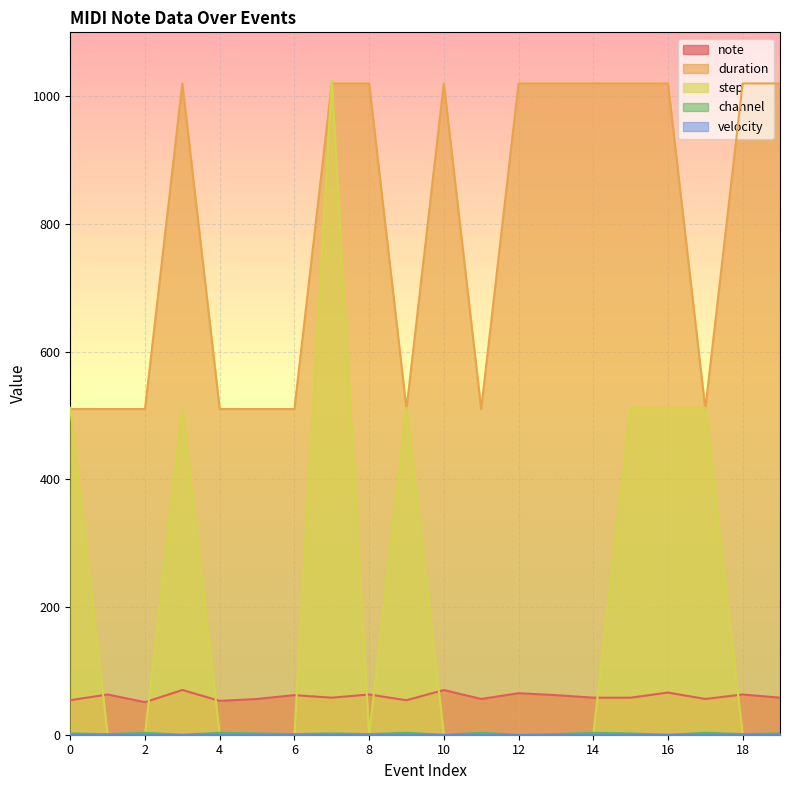

What is the highest value of the duration series?

1020